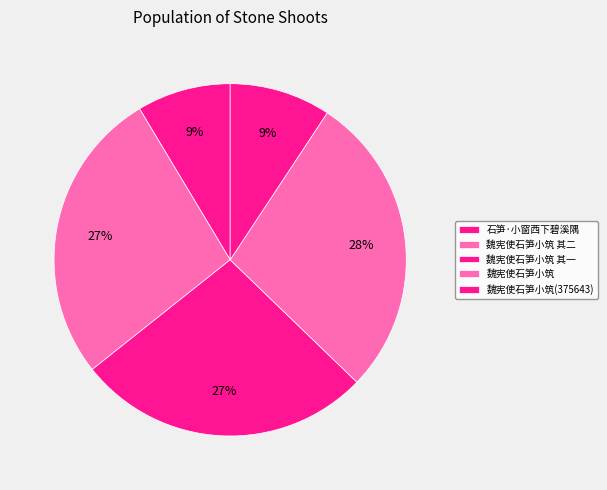

What is the ratio of the value at 魏宪使石笋小筑 其二 to the value at 魏宪使石笋小筑 其一?

1.0